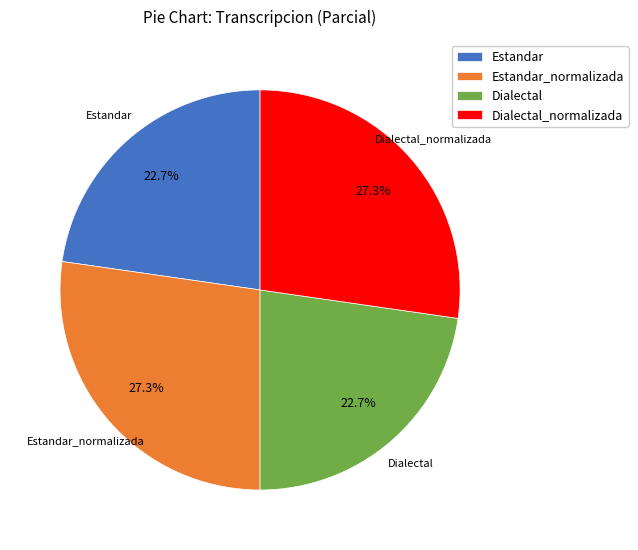

How many slices are in this pie chart?

4